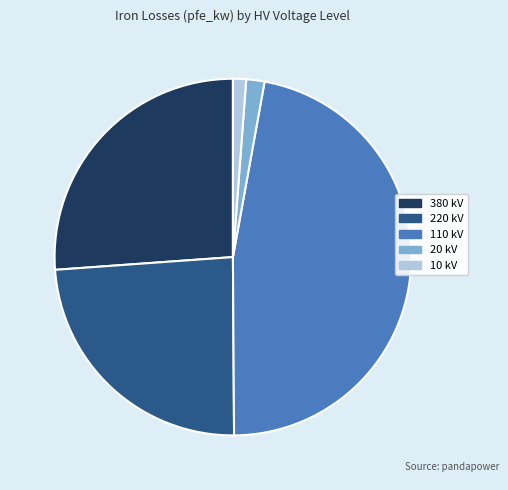

Is there a majority slice in this chart?

No